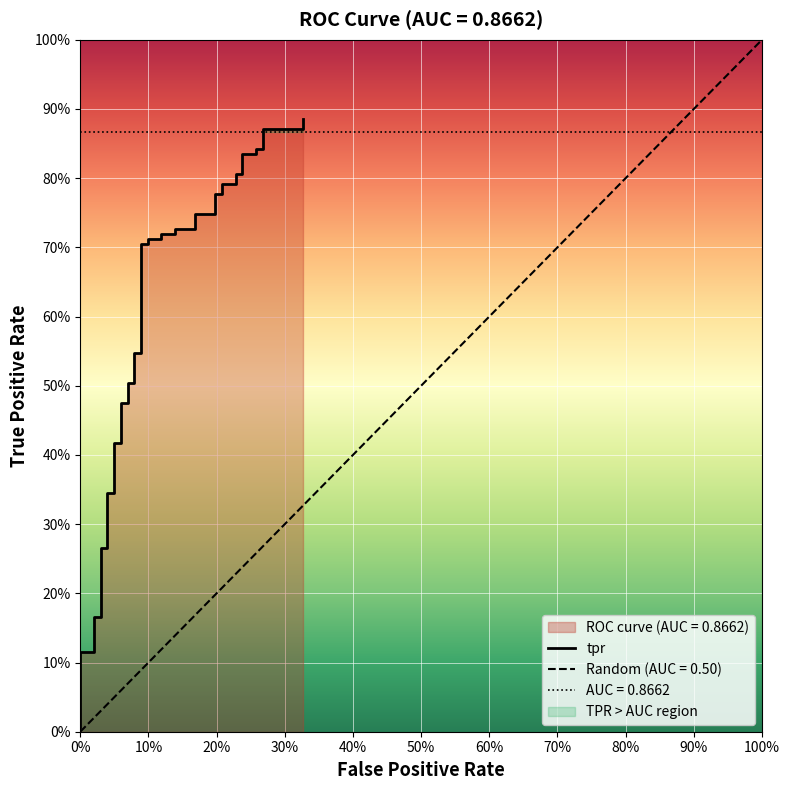

Reading left to right, list all the values displayed in this chart.

0.0	0.1	0.1	0.2	0.2	0.3	0.3	0.3	0.3	0.4	0.4	0.5	0.5	0.5	0.5	0.5	0.5	0.7	0.7	0.7	0.7	0.7	0.7	0.7	0.7	0.7	0.7	0.8	0.8	0.8	0.8	0.8	0.8	0.8	0.8	0.8	0.8	0.9	0.9	0.9